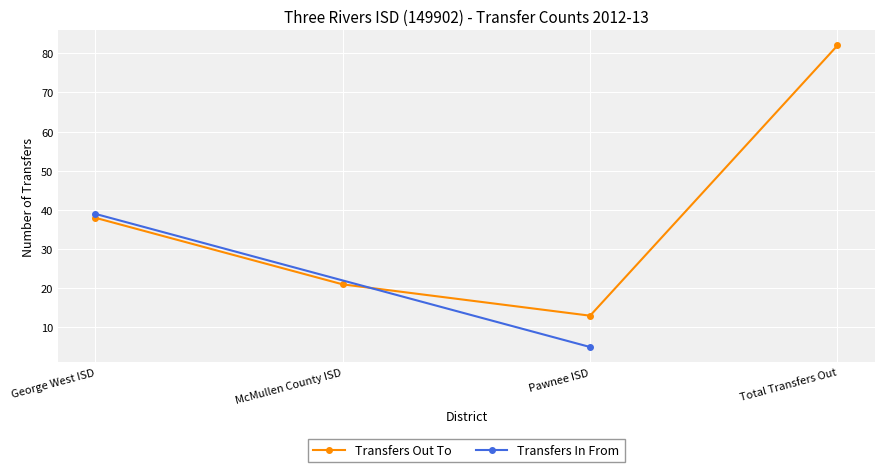

How many values are between 21 and 82?

3